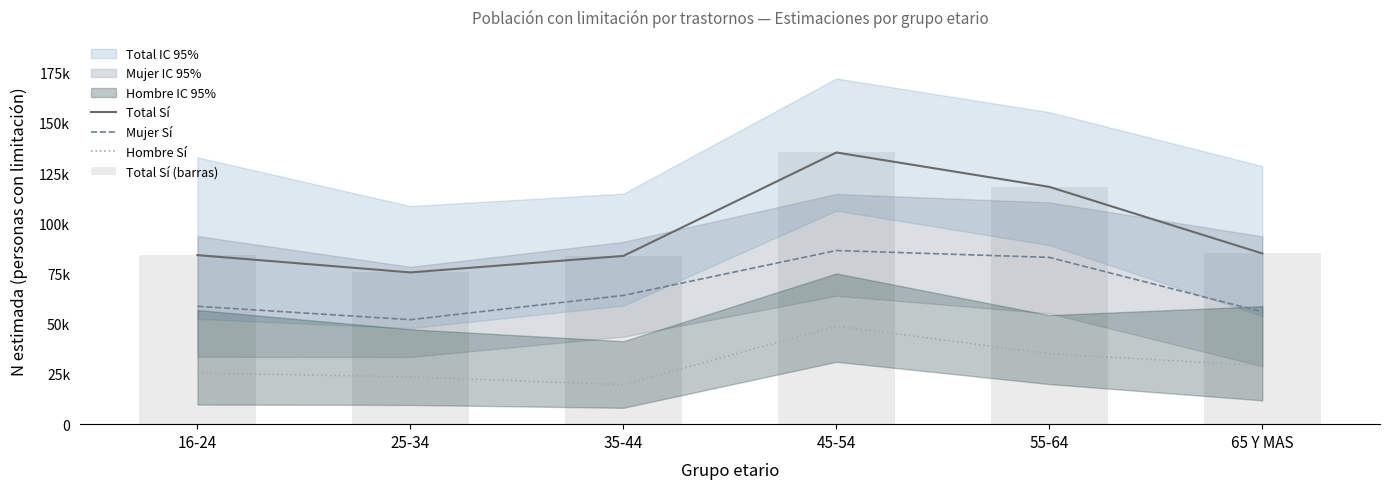

What is the label of the 2nd bar from the right?

55-64